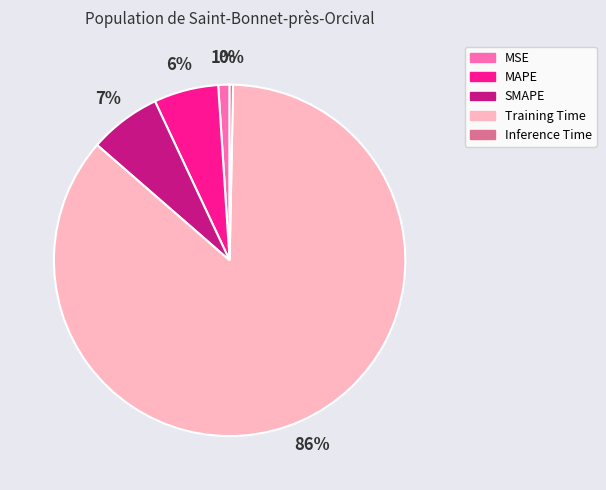

What percentage is the MSE slice, to the nearest percent?

1%